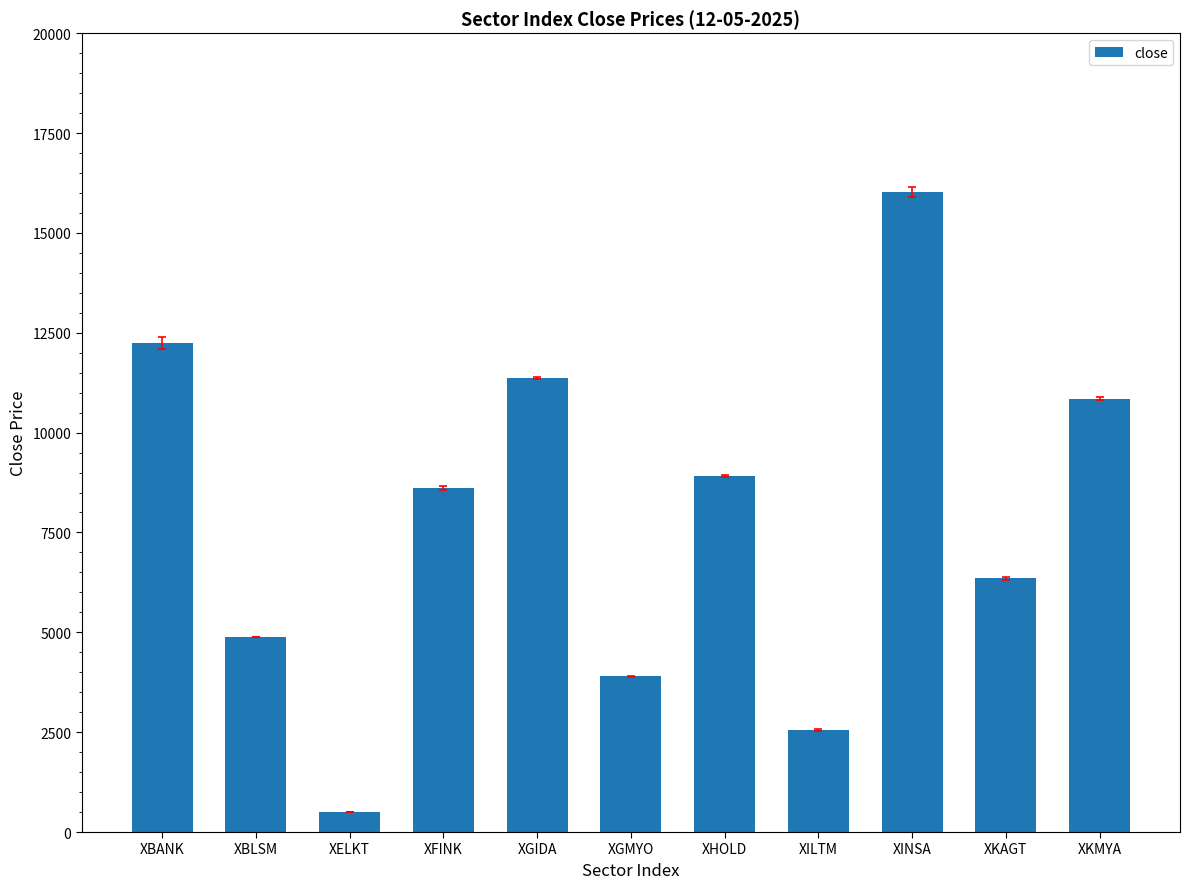

What is the minimum value shown in the chart?

498.0